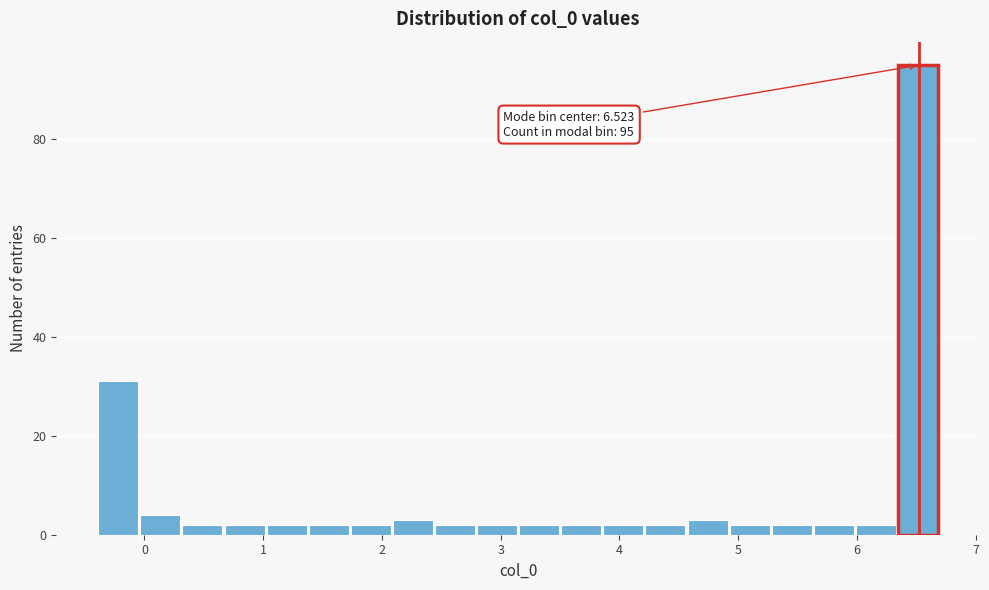

Around what value on the x-axis is the tallest bar? Give the approximate position of its centre, as read against the axis.

6.5